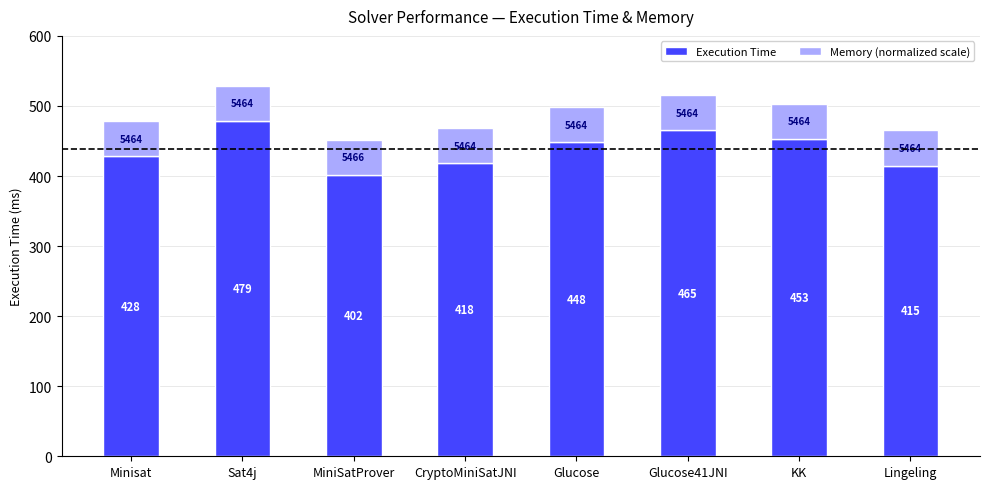

What is the highest value of the Execution Time series?

479